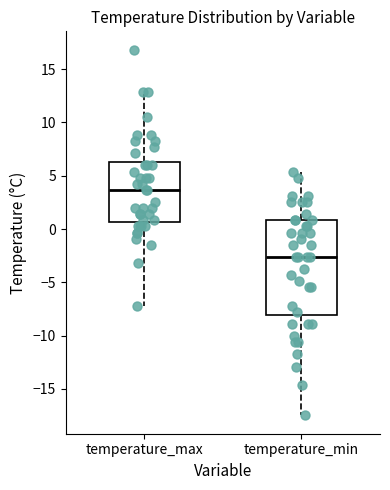

Comparing the boxes themselves (not the whiskers), which one is the tallest?

temperature_min